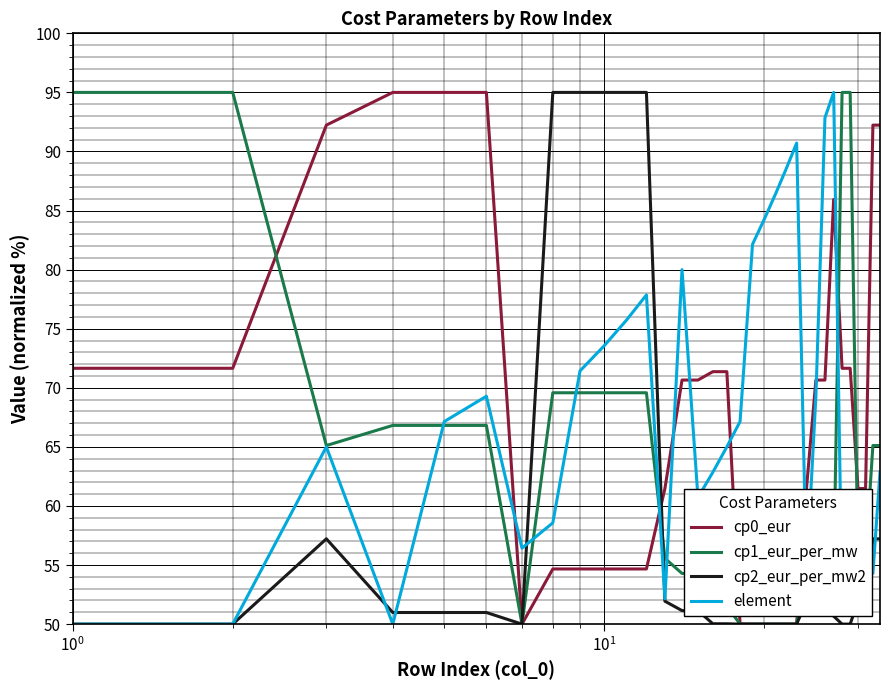

What is the smallest value displayed?

50.0